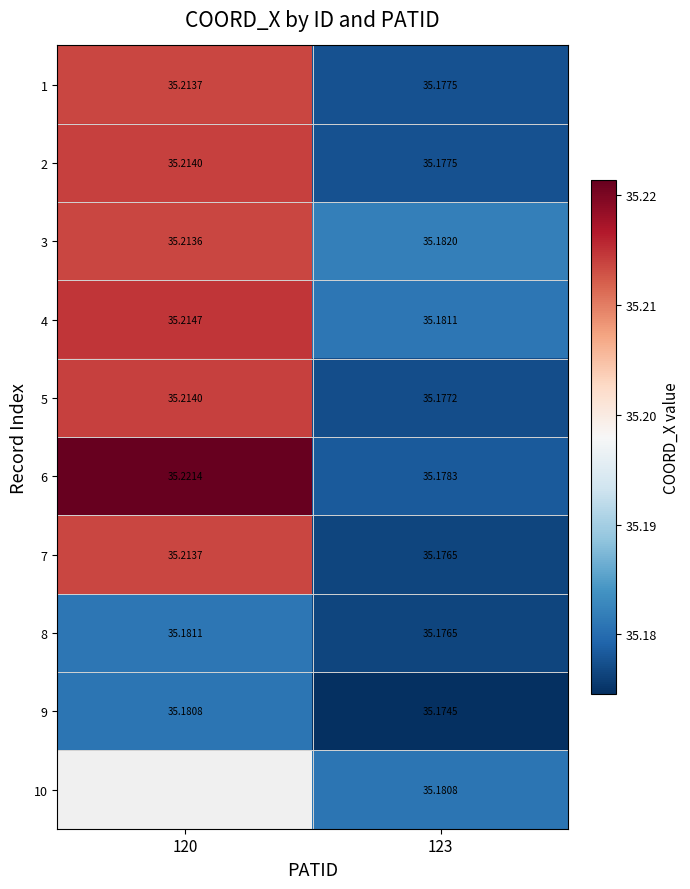

Which has a higher value, 123 or 120?

120